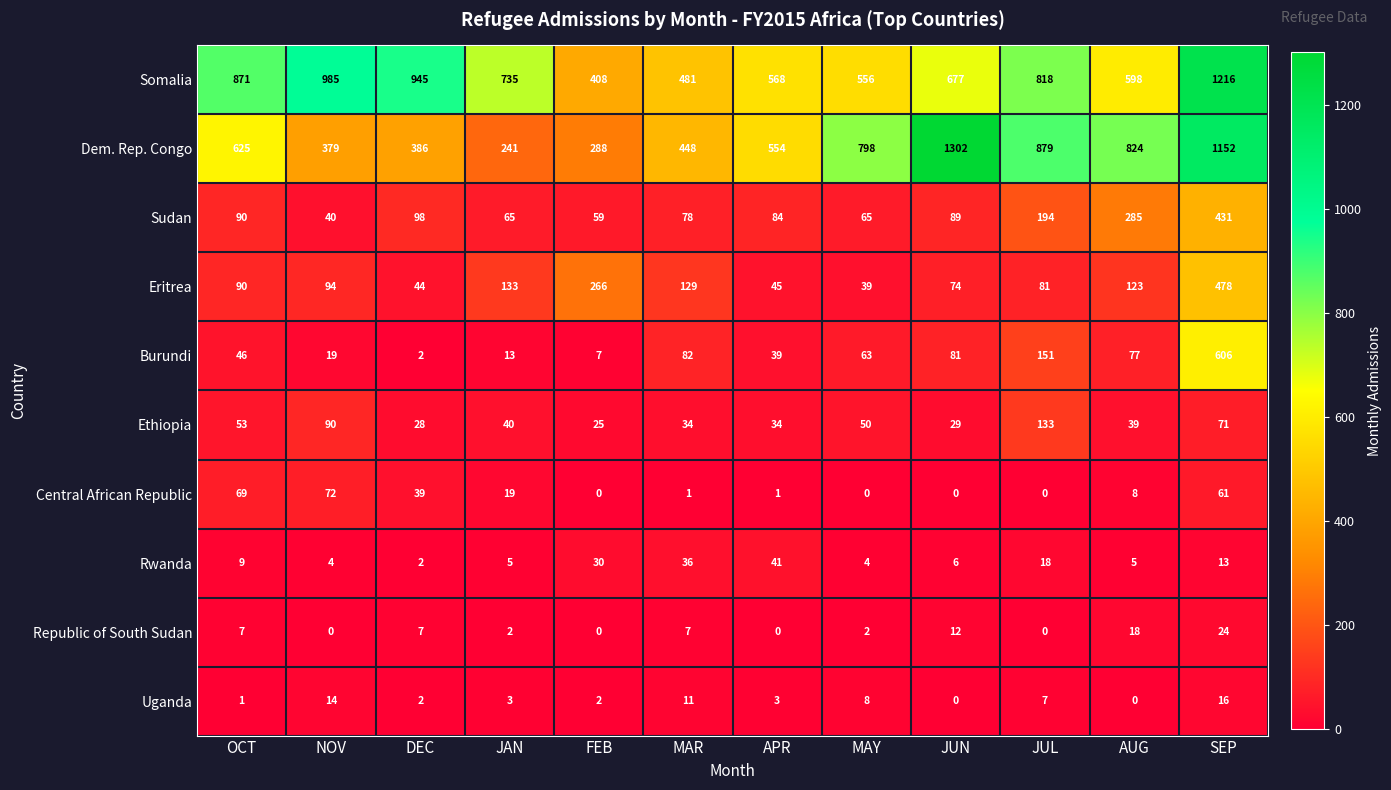

What is the greatest value displayed?

1302